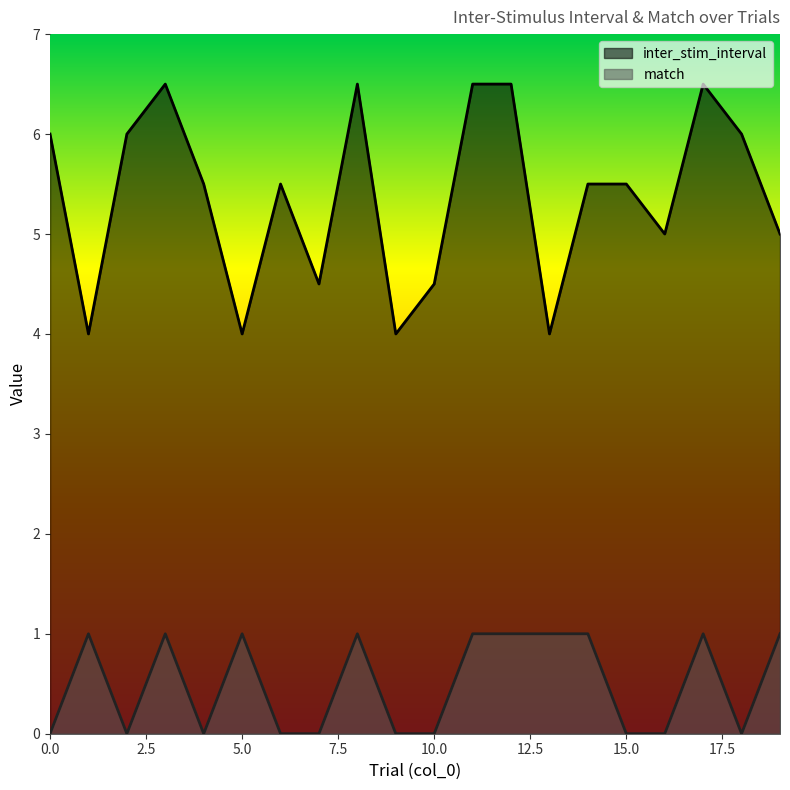

Reading left to right, extract all data points from this chart.

inter_stim_interval: 0=6.0	1=4.0	2=6.0	3=6.5	4=5.5	5=4.0	6=5.5	7=4.5	8=6.5	9=4.0	10=4.5	11=6.5	12=6.5	13=4.0	14=5.5	15=5.5	16=5.0	17=6.5	18=6.0	19=5.0
match: 0=0.0	1=1.0	2=0.0	3=1.0	4=0.0	5=1.0	6=0.0	7=0.0	8=1.0	9=0.0	10=0.0	11=1.0	12=1.0	13=1.0	14=1.0	15=0.0	16=0.0	17=1.0	18=0.0	19=1.0